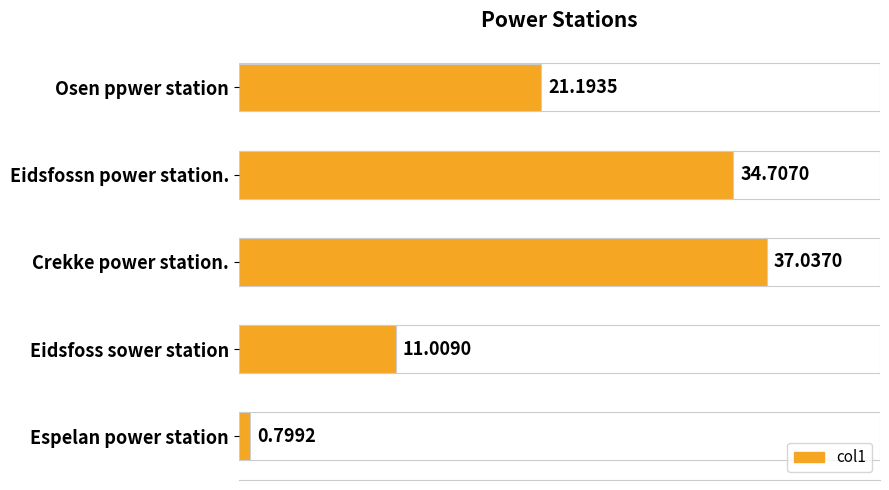

Where is the data nearest to the value 18?

Osen ppwer station